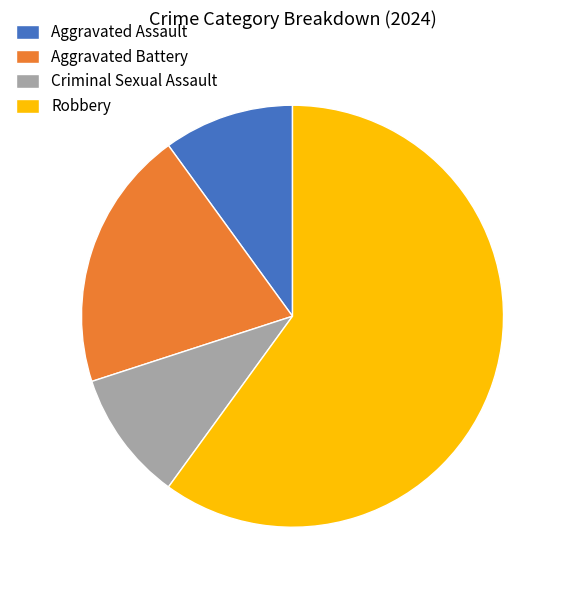

Is there a majority slice in this chart?

Yes